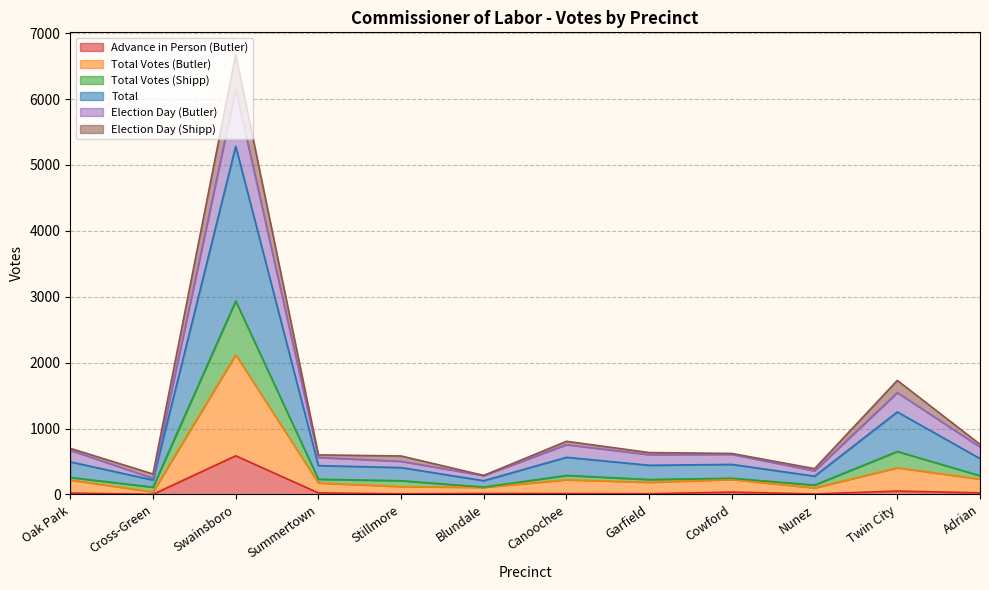

What is the average value of the Total series?

882